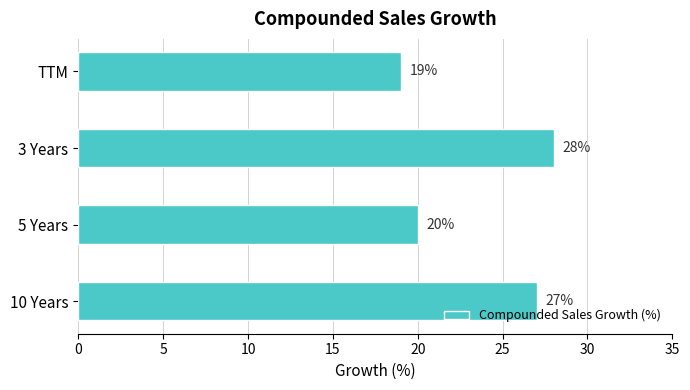

True or false: the data shows 20 at 5 Years.

True